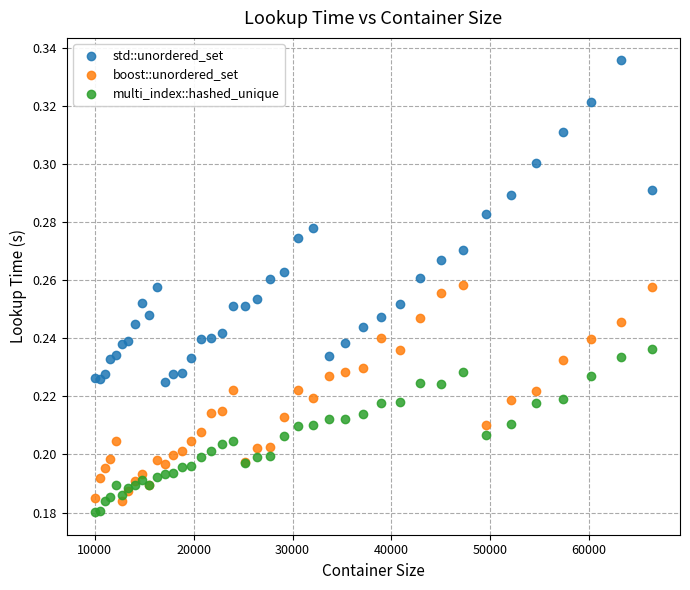

What is the X range (max minus min) for the scatter plot?

56358.0